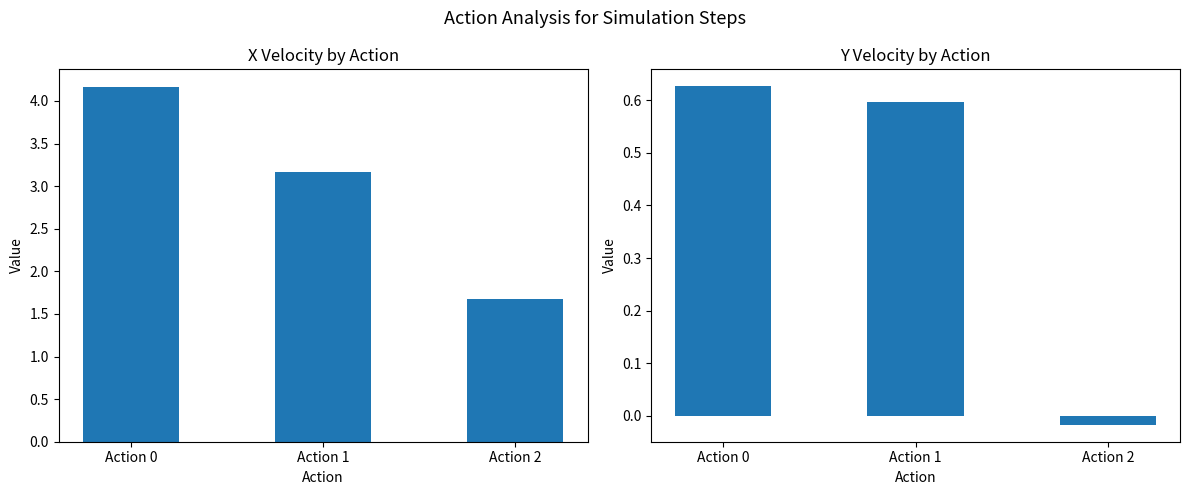

Rank the series by their average value, from lowest to highest.

y_velocity, x_velocity